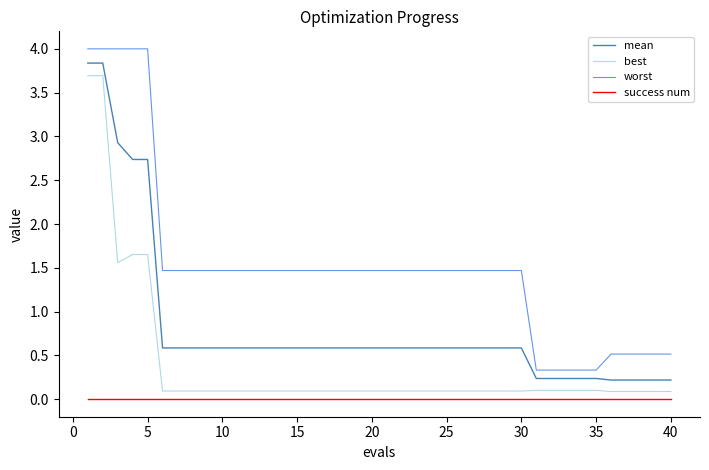

Which series has the largest range (max minus min)?

worst